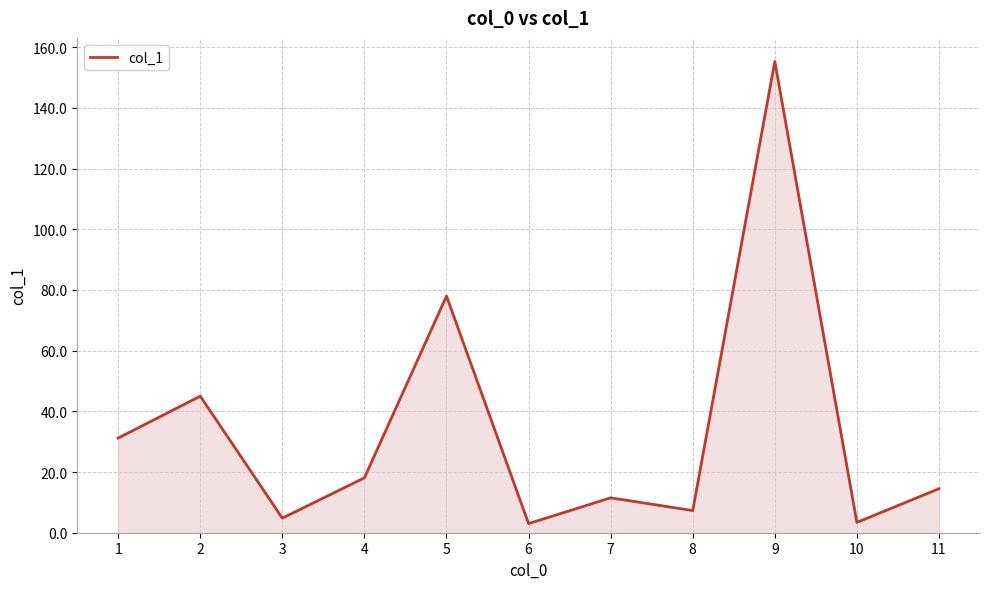

What is the difference between the maximum and second lowest values?

151.9